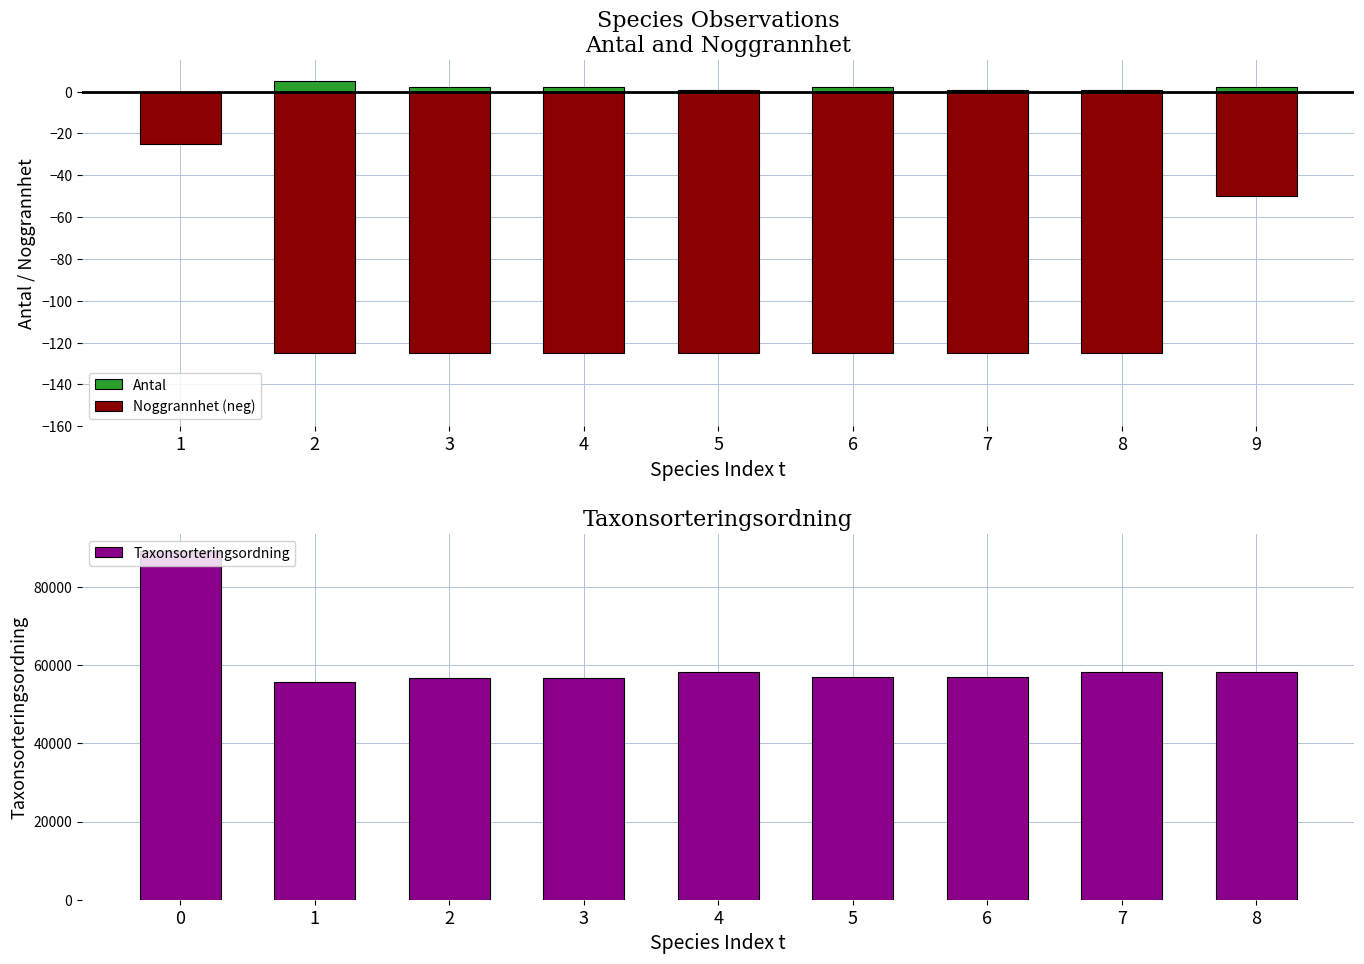

What is the sum of the Taxonsorteringsordning values at 3 and 2?

113596